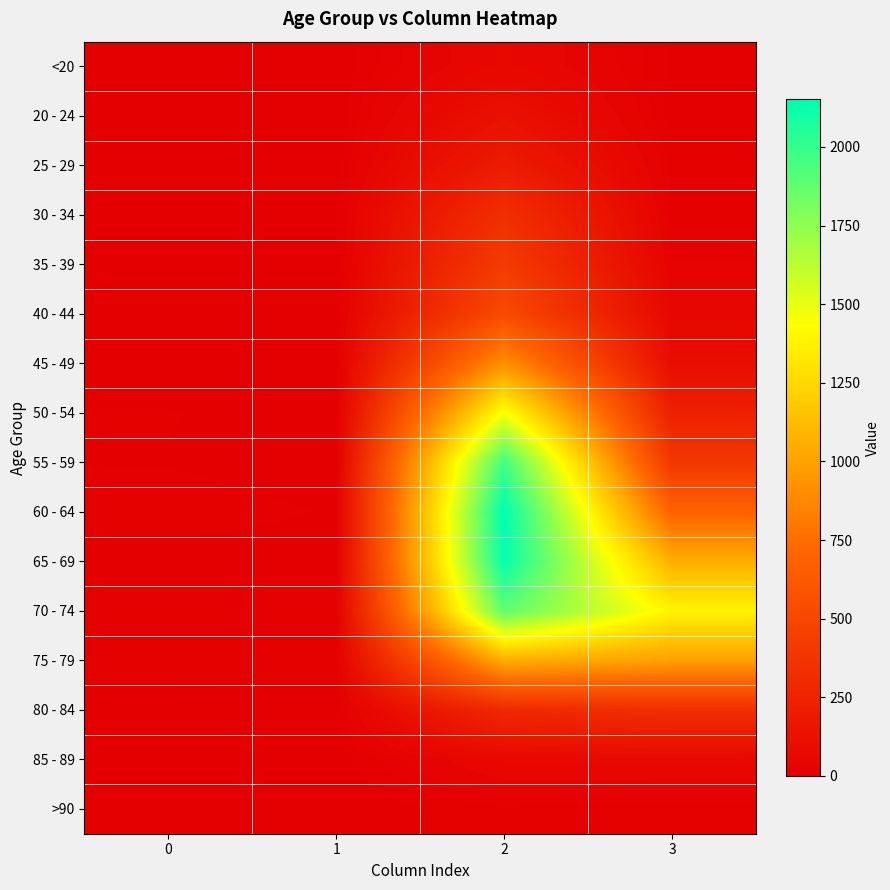

At 1, list the series in order from smallest to largest.

20 - 24, 25 - 29, >90, <20, 35 - 39, 40 - 44, 45 - 49, 85 - 89, 30 - 34, 50 - 54, 80 - 84, 55 - 59, 65 - 69, 60 - 64, 75 - 79, 70 - 74